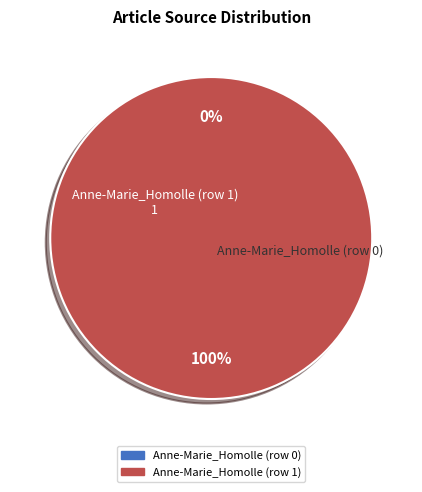

How many segments does this pie chart have?

2